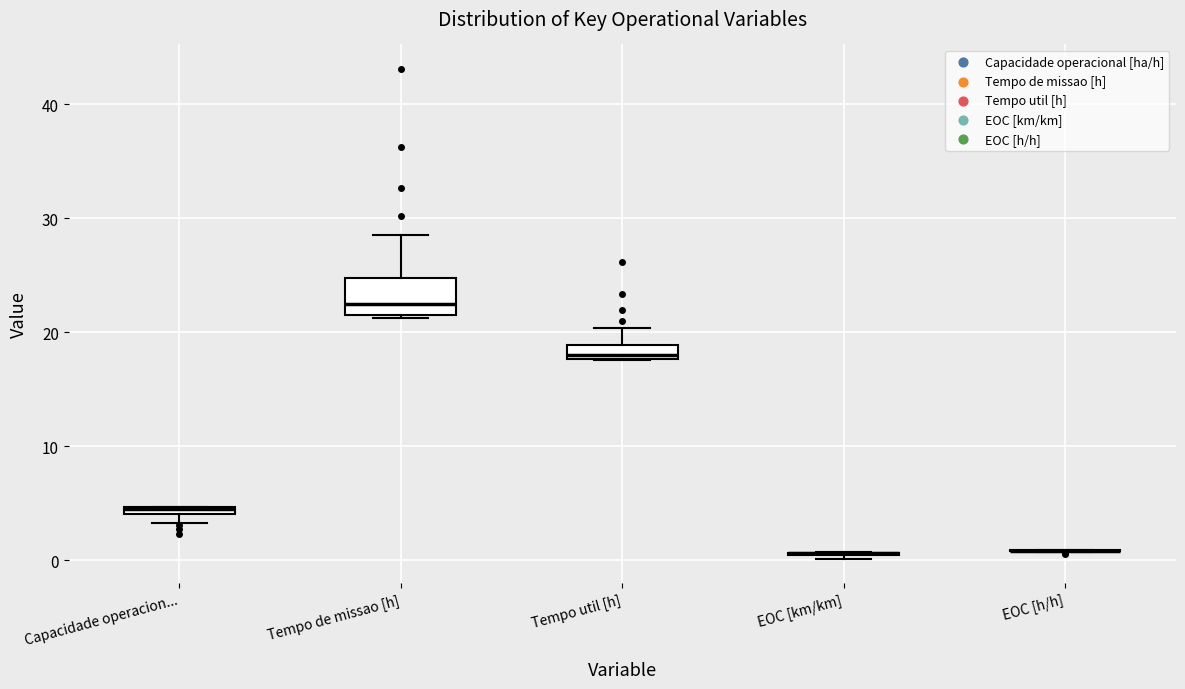

Where does the upper whisker of the box for Tempo util [h] end on the y-axis? The values are not printed on the chart, so give them approximately, as read against the axis.

20